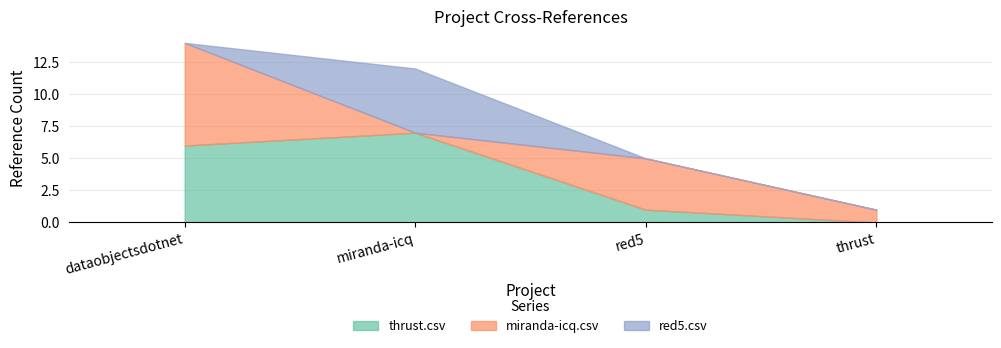

True or false: thrust.csv has a value of 7 at miranda-icq.csv.

True